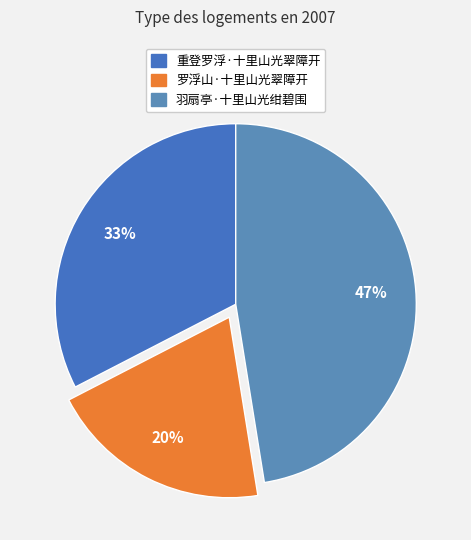

How many slices are in this pie chart?

3